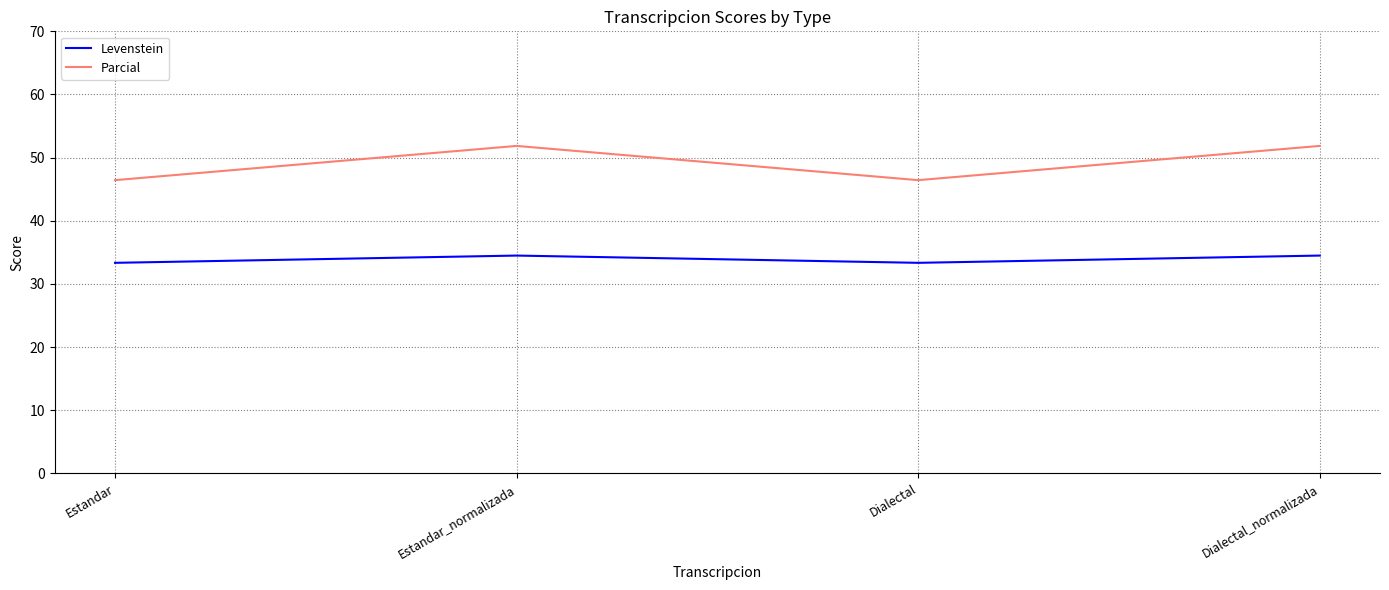

The Levenstein series shows 33.3 at Dialectal. True or false?

True